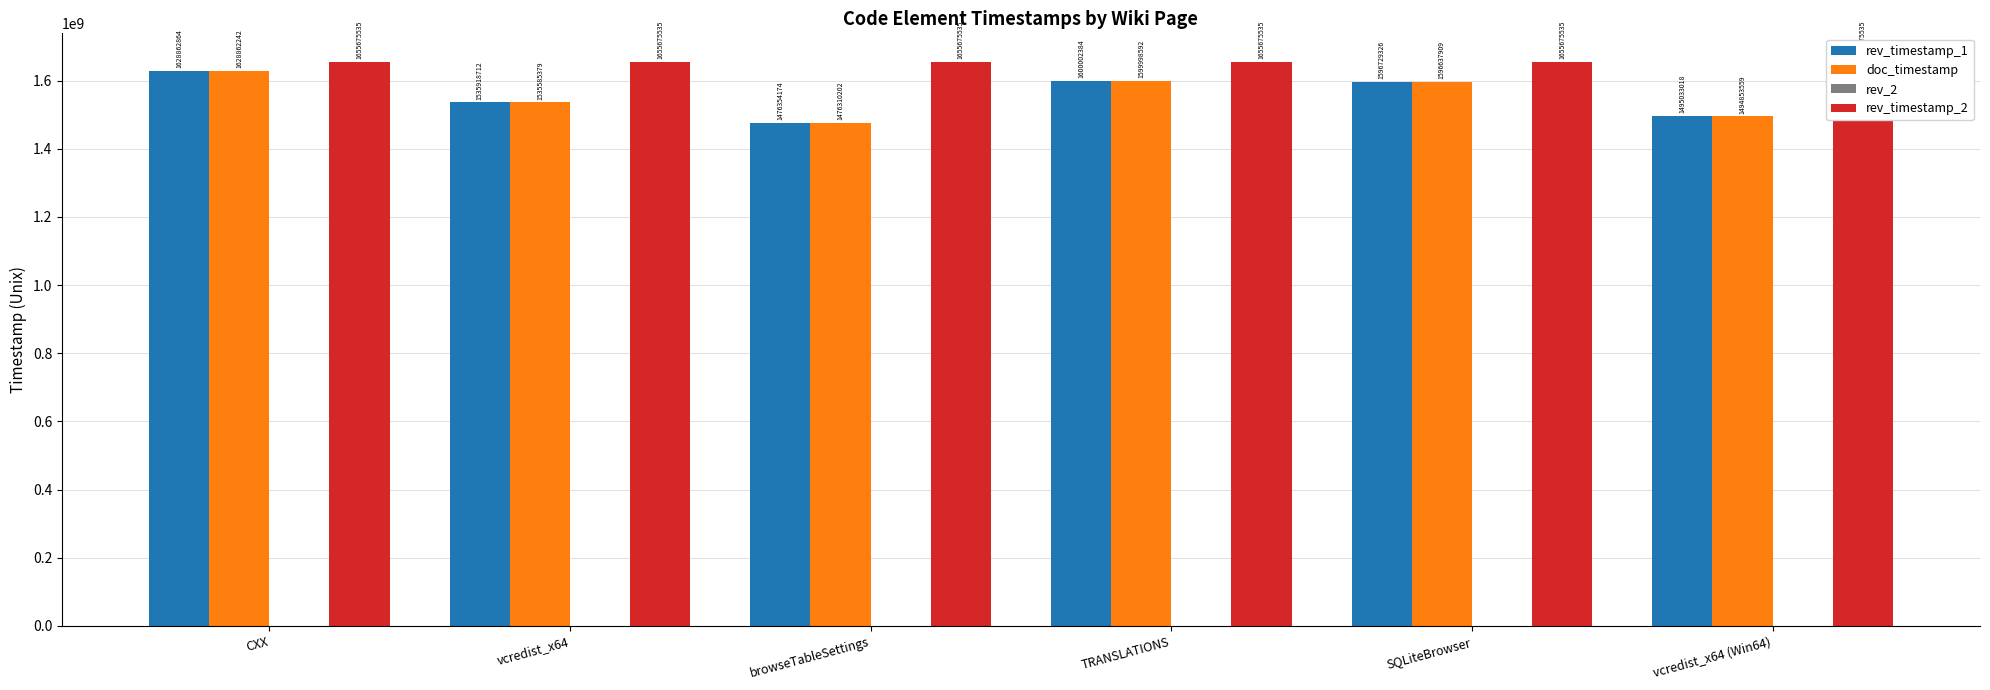

What is the difference between the rev_timestamp_1 values at SQLiteBrowser and TRANSLATIONS?

3273058